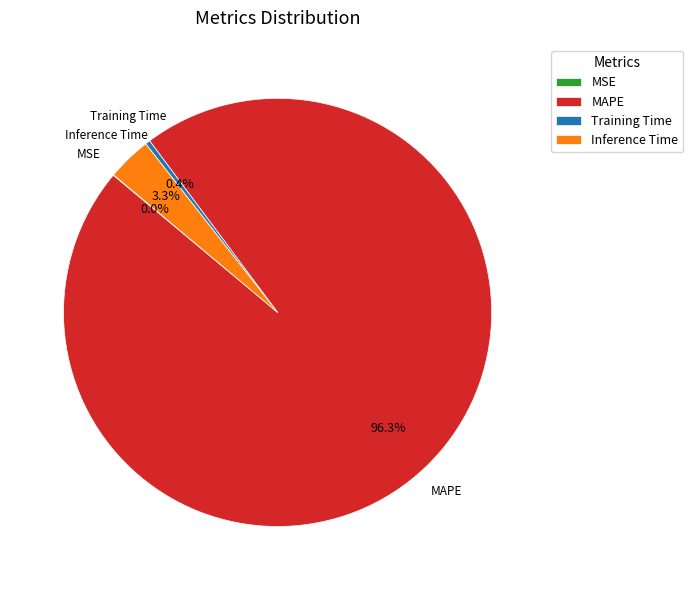

Which has a higher value, MAPE or Inference Time?

MAPE